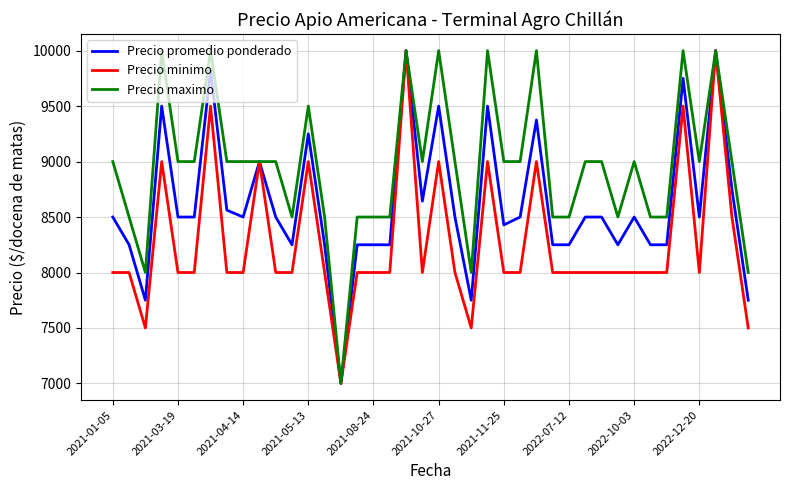

How many lines are shown in the chart?

3